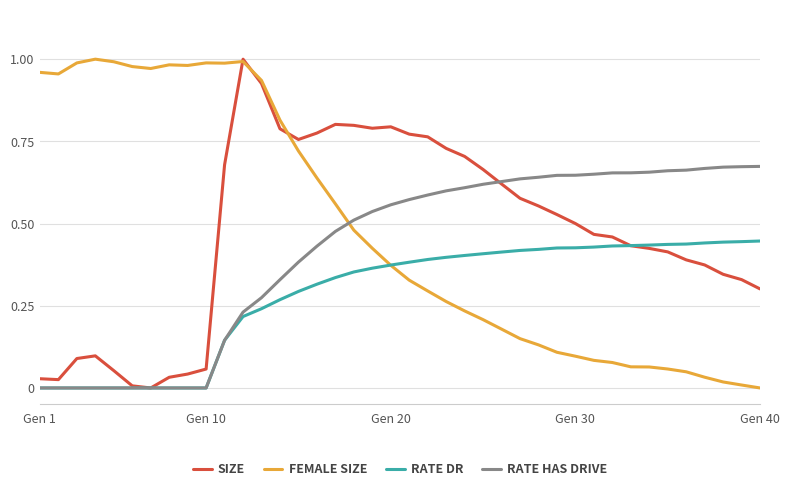

How many series are shown in this chart?

4